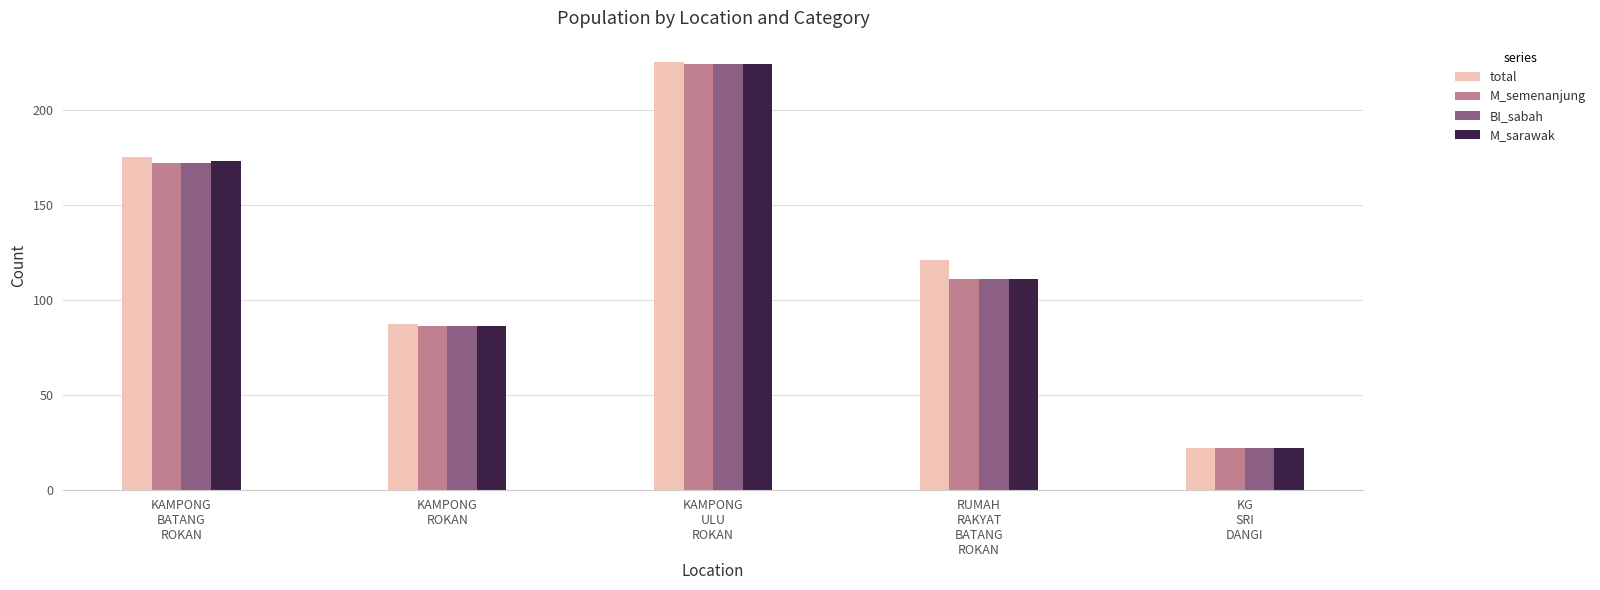

The M_semenanjung series shows 250 at KAMPONG
BATANG
ROKAN. True or false?

False